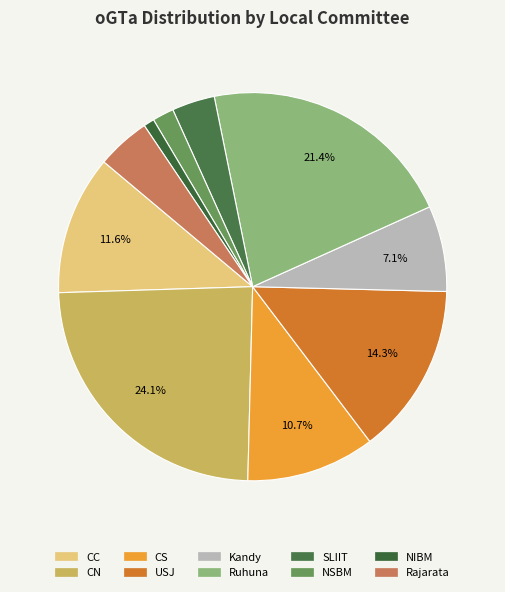

The CS slice represents 1% of the pie. True or false?

False